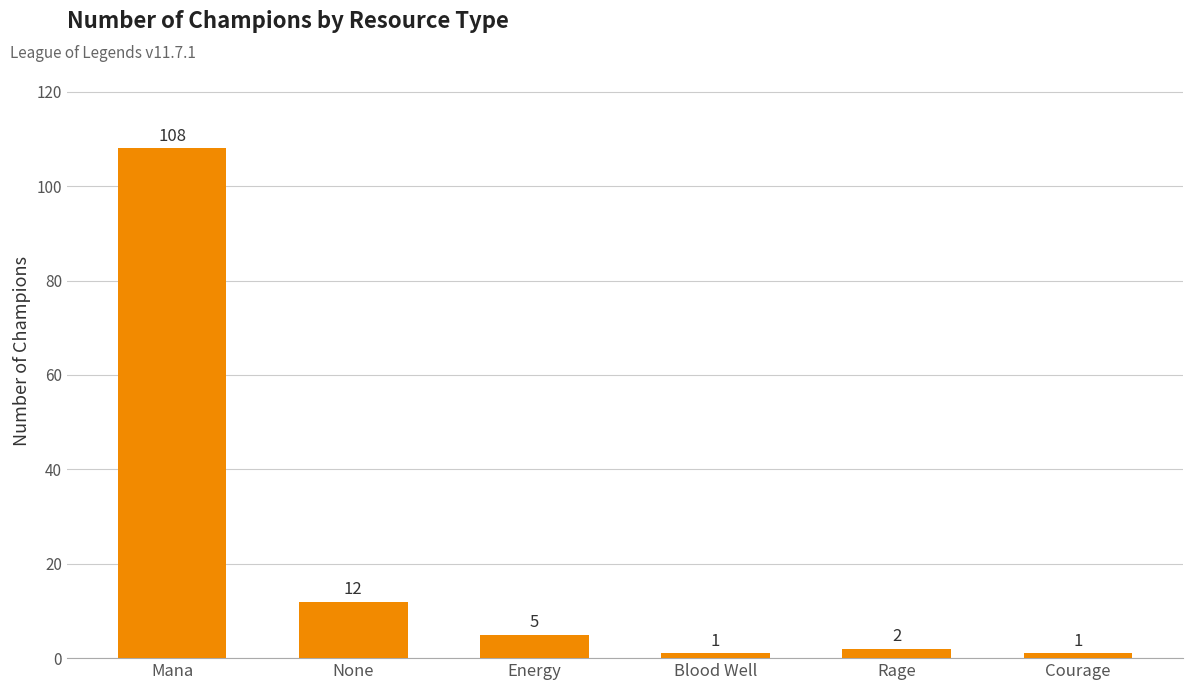

What is the label of the 6th bar from the left?

Courage